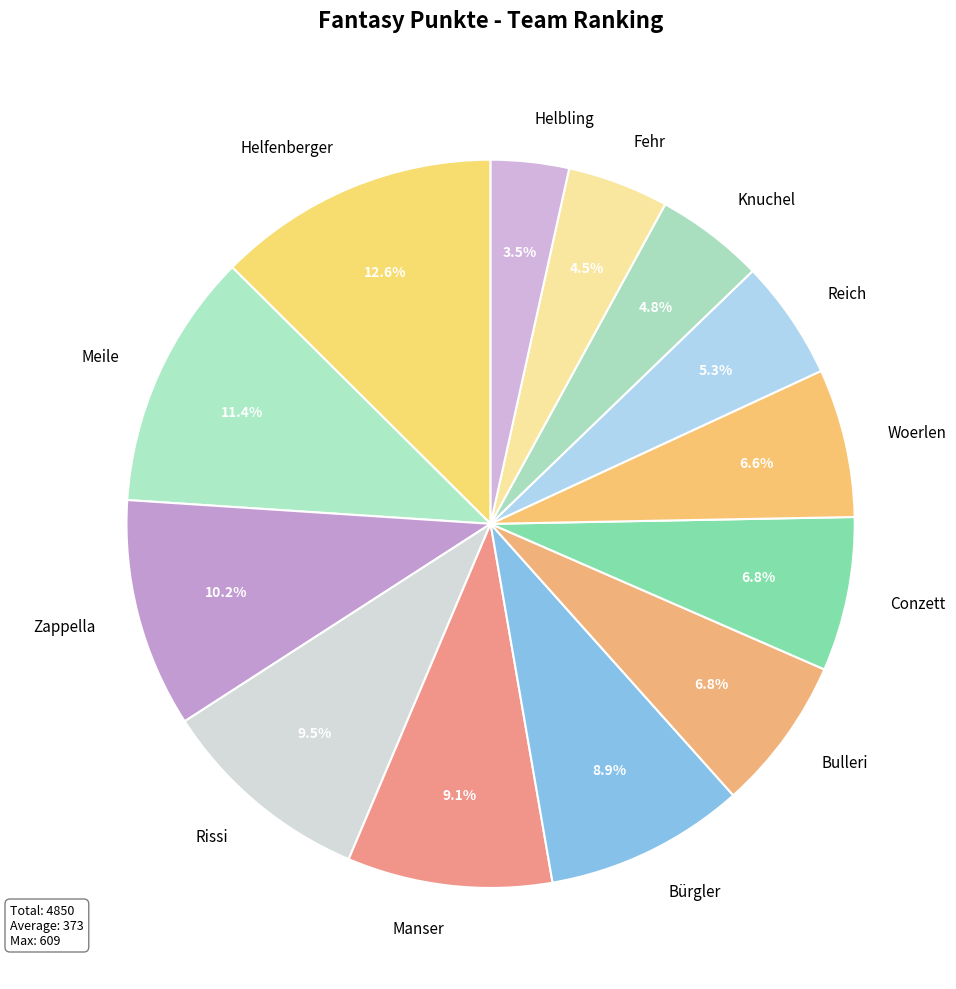

How much of the chart is everything except Zappella?

89.8%